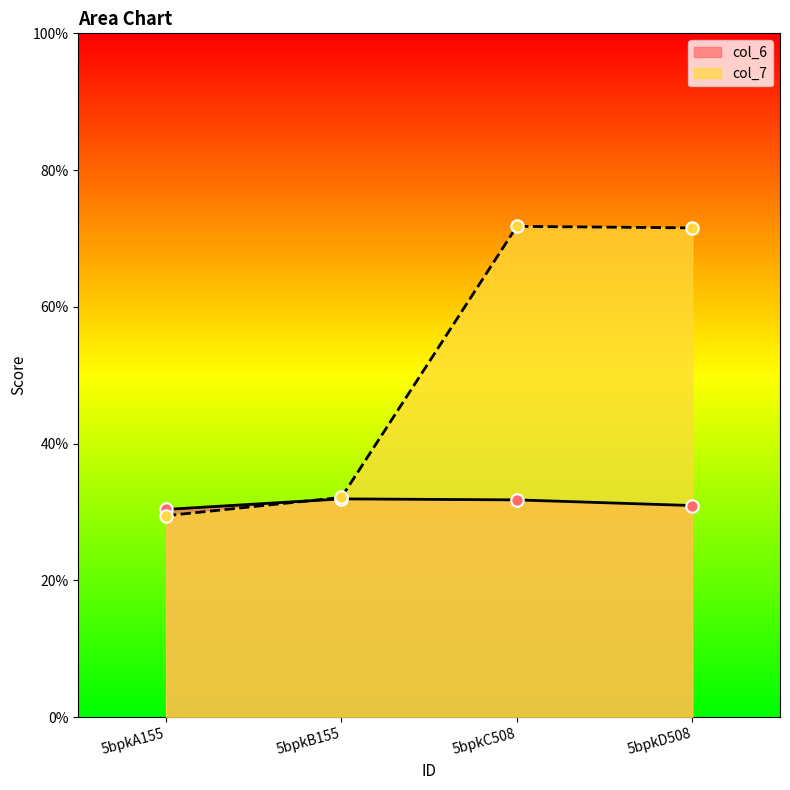

At which category is the sum across all series the highest?

5bpkC508